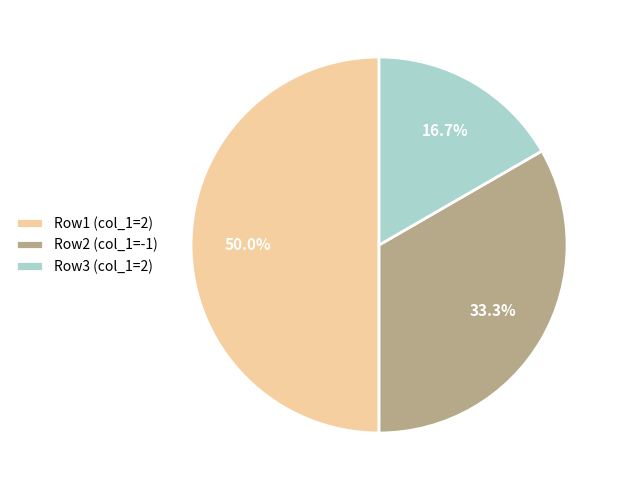

What is the largest slice in the pie chart?

Row1 (col_1=2)